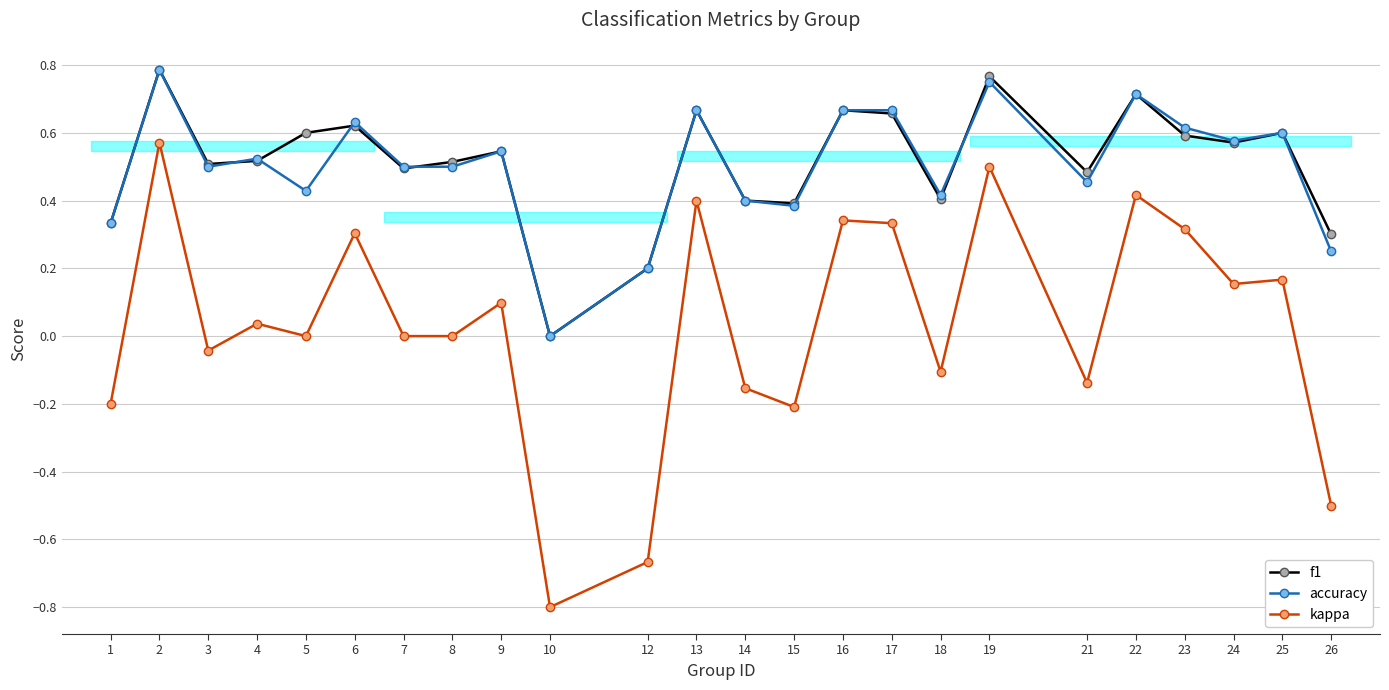

How many interior local valleys does the accuracy series have?

7